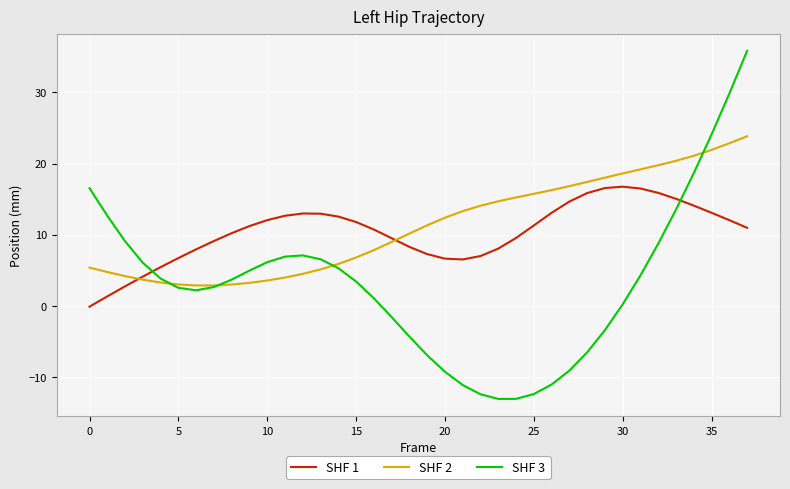

How many intersections are there between SHF 1 and SHF 3?

2